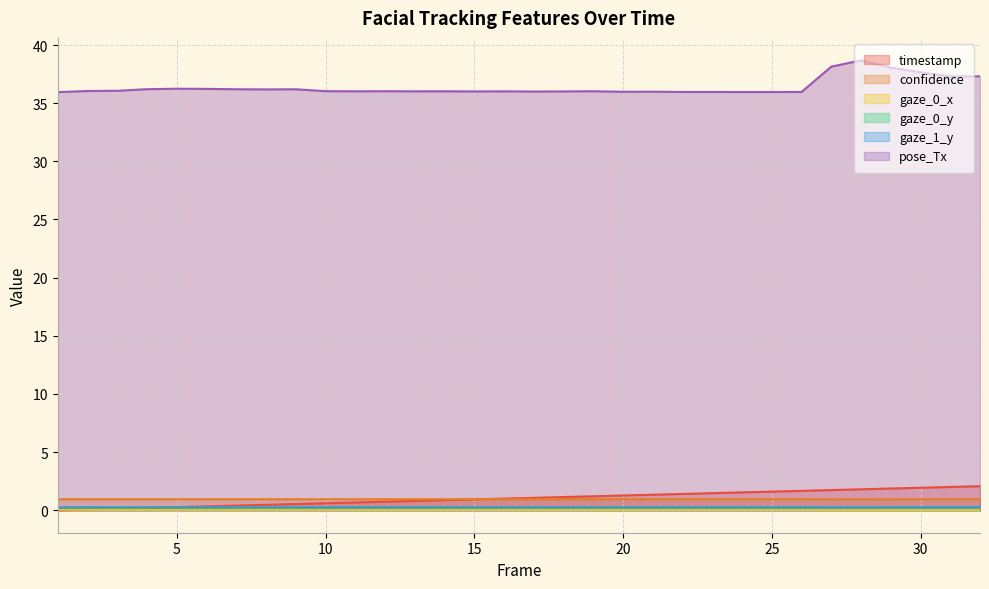

Reading right to left, list all the values displayed in this chart.

timestamp: 32=2.1	31=2.0	30=1.9	29=1.9	28=1.8	27=1.7	26=1.7	25=1.6	24=1.5	23=1.5	22=1.4	21=1.3	20=1.3	19=1.2	18=1.1	17=1.1	16=1.0	15=0.9	14=0.9	13=0.8	12=0.7	11=0.7	10=0.6	9=0.5	8=0.5	7=0.4	6=0.3	5=0.3	4=0.2	3=0.1	2=0.1	1=0.0
confidence: 32=0.9	31=0.9	30=0.9	29=0.9	28=0.9	27=0.9	26=0.9	25=0.9	24=0.9	23=0.9	22=0.9	21=0.9	20=0.9	19=0.9	18=0.9	17=0.9	16=0.9	15=0.9	14=0.9	13=0.9	12=0.9	11=0.9	10=0.9	9=0.9	8=0.9	7=0.9	6=0.9	5=0.9	4=0.9	3=0.9	2=0.9	1=0.9
gaze_0_x: 32=0.0	31=0.0	30=0.0	29=0.0	28=0.0	27=0.0	26=0.0	25=0.0	24=0.0	23=0.0	22=0.0	21=0.0	20=0.0	19=0.0	18=0.0	17=0.0	16=0.0	15=0.0	14=0.0	13=0.0	12=0.0	11=0.0	10=0.0	9=0.0	8=0.0	7=0.0	6=0.0	5=0.0	4=0.0	3=0.0	2=0.0	1=0.0
gaze_0_y: 32=0.2	31=0.2	30=0.2	29=0.2	28=0.2	27=0.2	26=0.2	25=0.2	24=0.2	23=0.2	22=0.2	21=0.2	20=0.2	19=0.2	18=0.2	17=0.2	16=0.2	15=0.2	14=0.2	13=0.2	12=0.2	11=0.2	10=0.2	9=0.2	8=0.2	7=0.2	6=0.2	5=0.2	4=0.2	3=0.2	2=0.2	1=0.2
gaze_1_y: 32=0.2	31=0.2	30=0.2	29=0.2	28=0.2	27=0.2	26=0.2	25=0.2	24=0.2	23=0.2	22=0.2	21=0.2	20=0.2	19=0.2	18=0.2	17=0.2	16=0.2	15=0.2	14=0.2	13=0.2	12=0.2	11=0.2	10=0.2	9=0.2	8=0.2	7=0.2	6=0.2	5=0.2	4=0.2	3=0.2	2=0.2	1=0.2
pose_Tx: 32=37.3	31=37.3	30=37.7	29=38.1	28=38.7	27=38.1	26=36.0	25=36.0	24=36.0	23=36.0	22=36.0	21=36.0	20=36.0	19=36.0	18=36.0	17=36.0	16=36.0	15=36.0	14=36.0	13=36.0	12=36.0	11=36.0	10=36.0	9=36.2	8=36.2	7=36.2	6=36.2	5=36.2	4=36.2	3=36.1	2=36.0	1=35.9